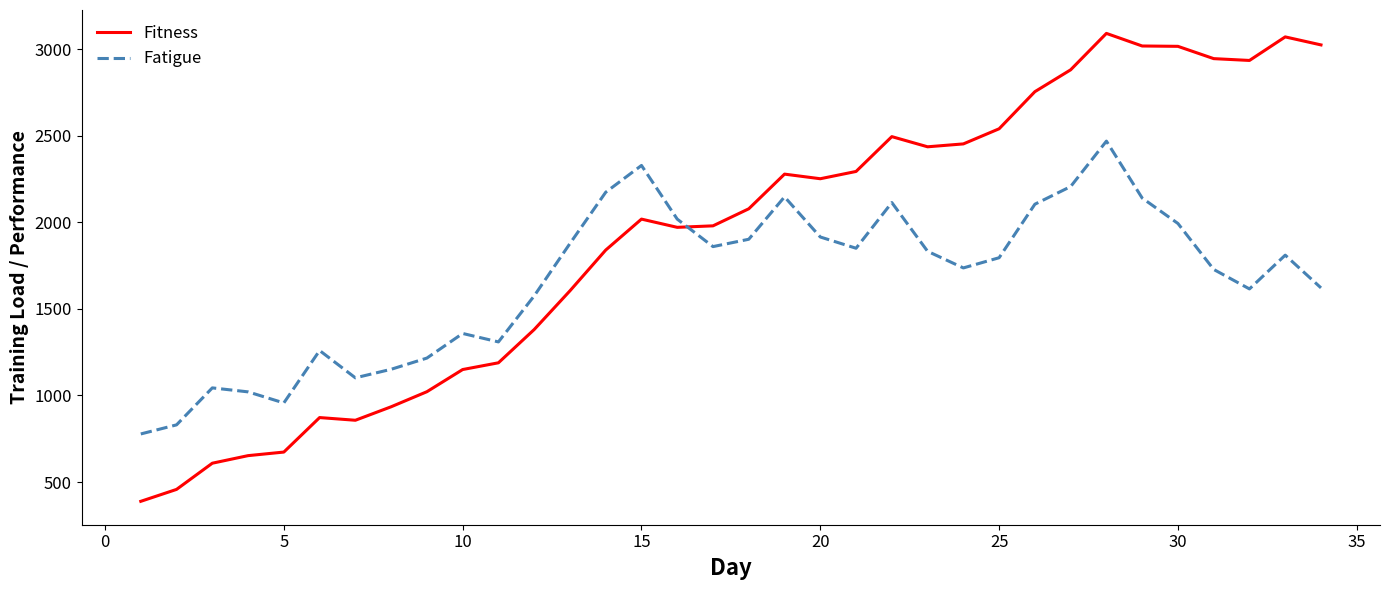

Rank the series by their average value, from lowest to highest.

Fatigue, Fitness